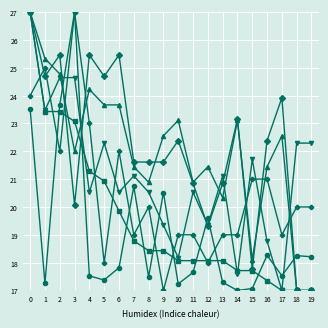

What is the total value across all series at 10?

118.0